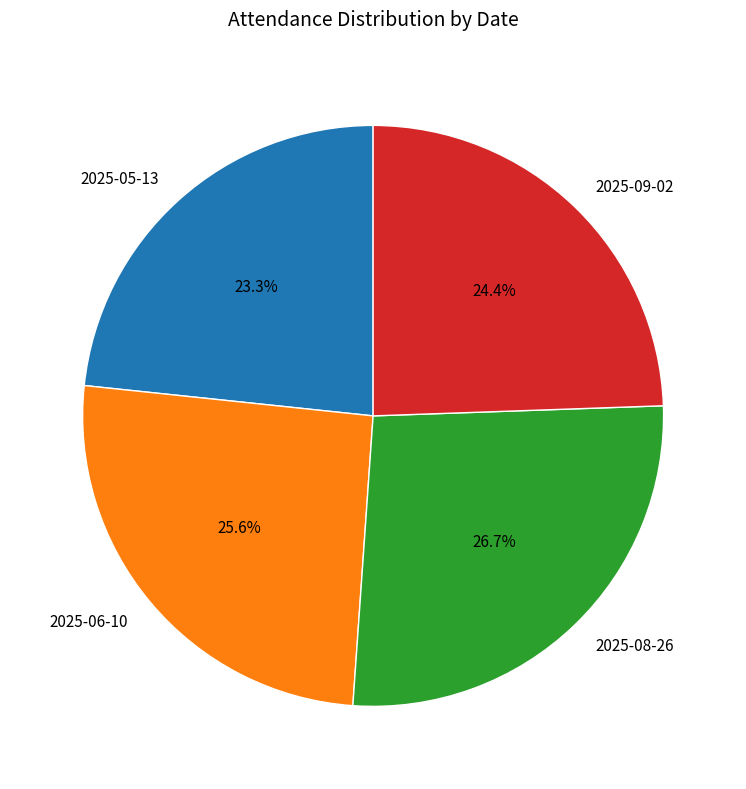

Is 2025-05-13 the majority of the pie?

No